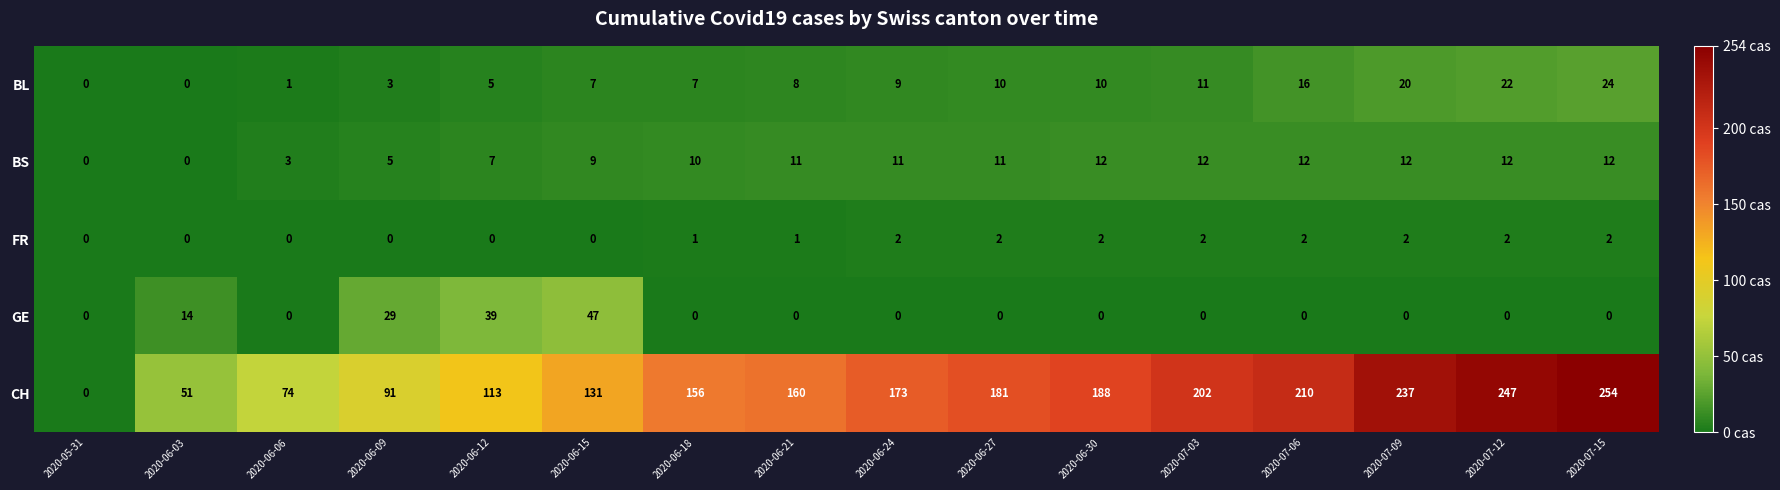

How many values in the BL series are below 9?

8